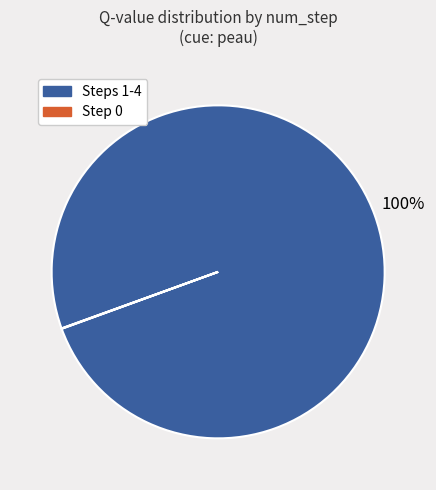

The Steps 1-4 slice represents 100% of the pie. True or false?

True